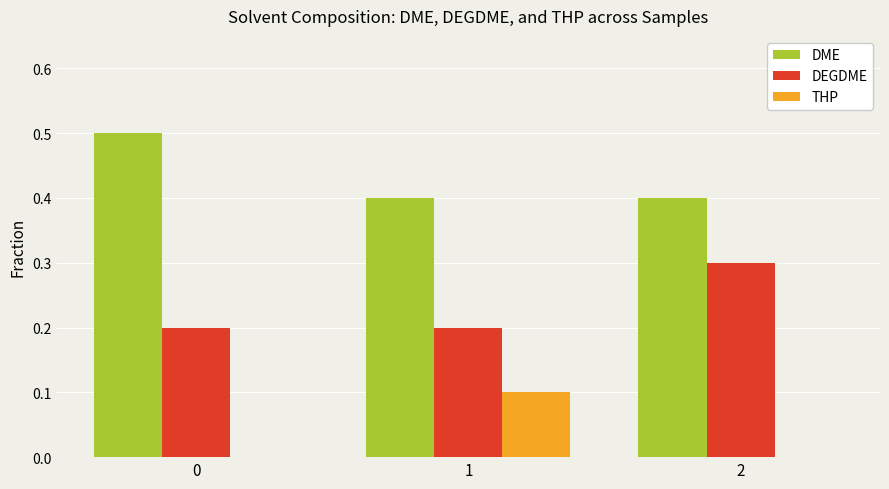

Count the number of categories in the chart.

3